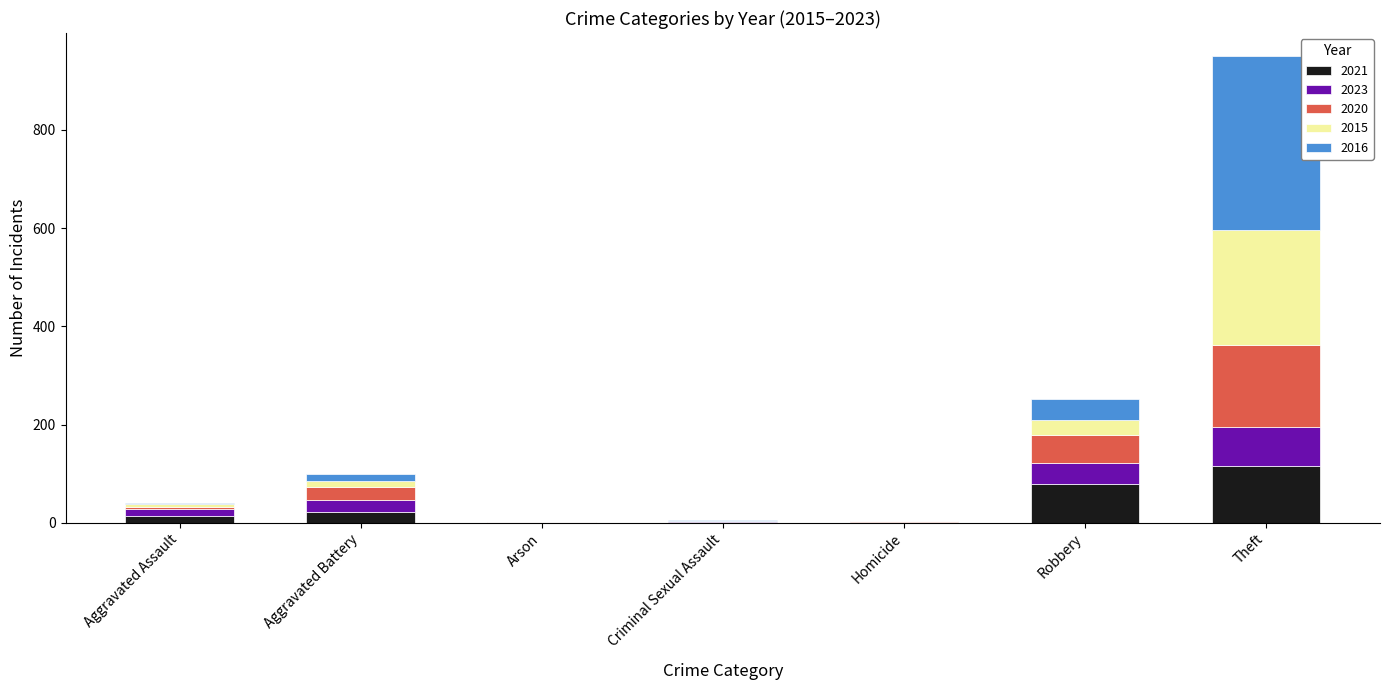

What is the highest value of the 2021 series?

116